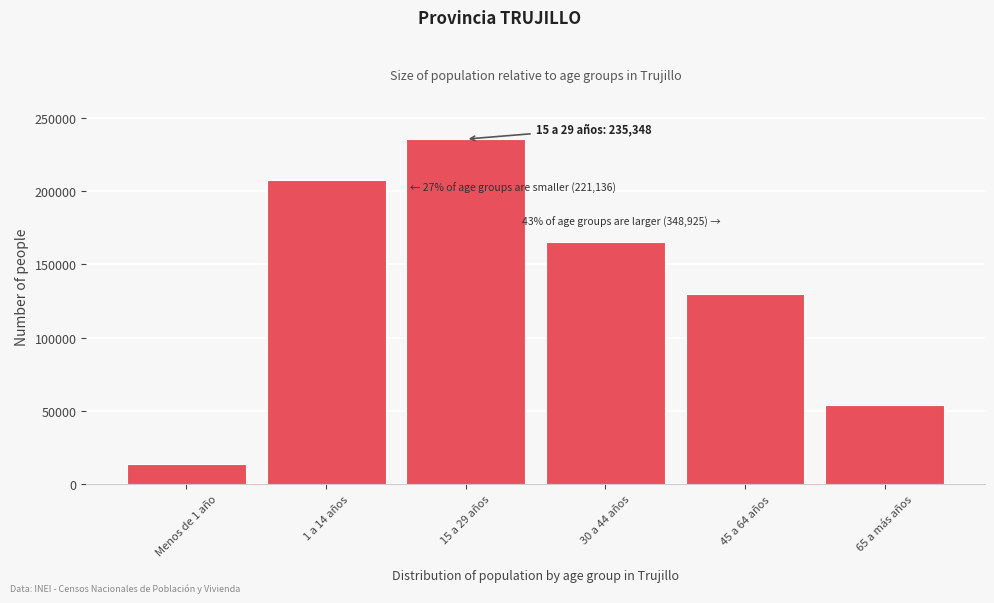

Reading left to right, what are all the values shown in this chart?

13952	207184	235348	165431	129764	53730